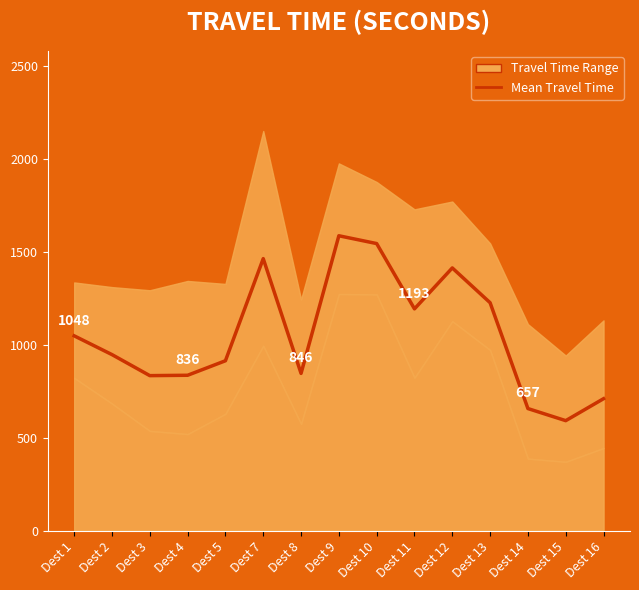

What is the difference between the values at Dest 4 and Dest 13?

390